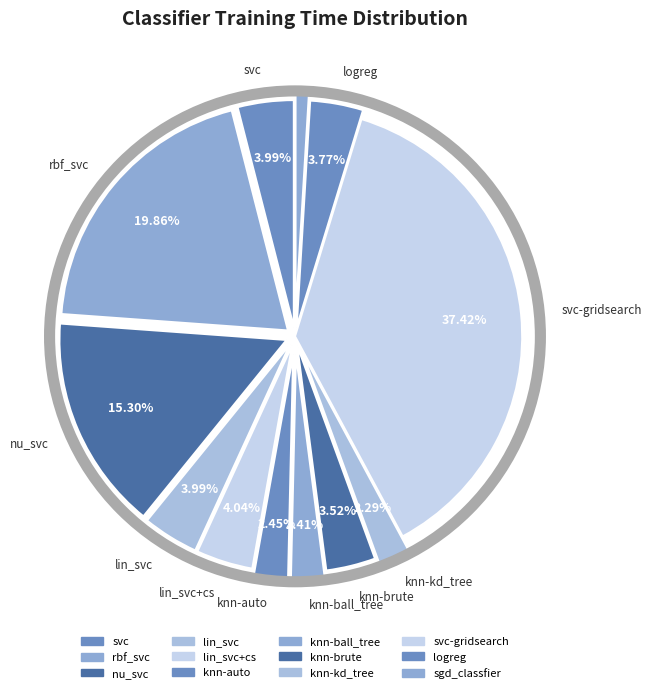

What is the smallest slice in the pie chart?

sgd_classfier